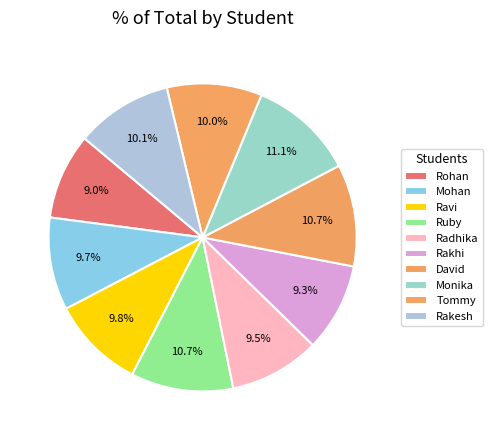

Rank the categories by value from lowest to highest.

Rohan, Rakhi, Radhika, Mohan, Ravi, Tommy, Rakesh, David, Ruby, Monika